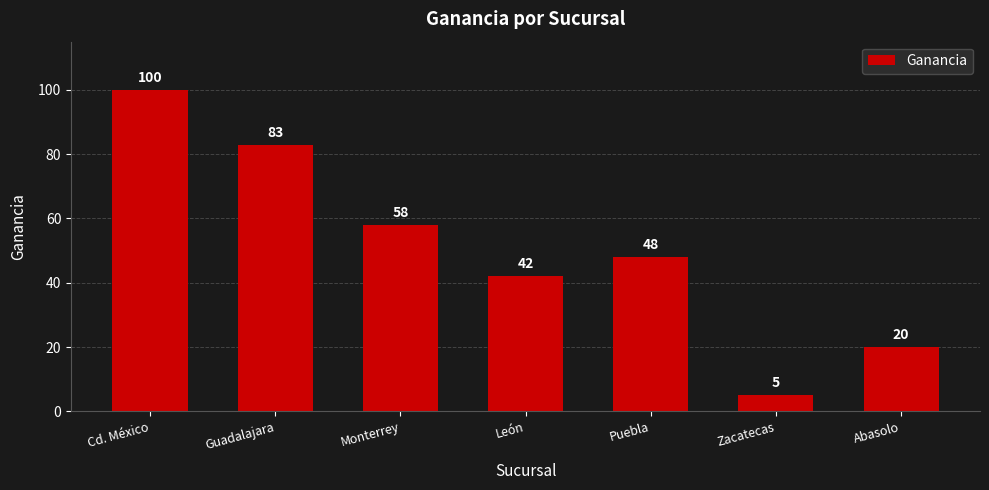

Reading right to left, list all the values displayed in this chart.

Abasolo=20	Zacatecas=5	Puebla=48	León=42	Monterrey=58	Guadalajara=83	Cd. México=100